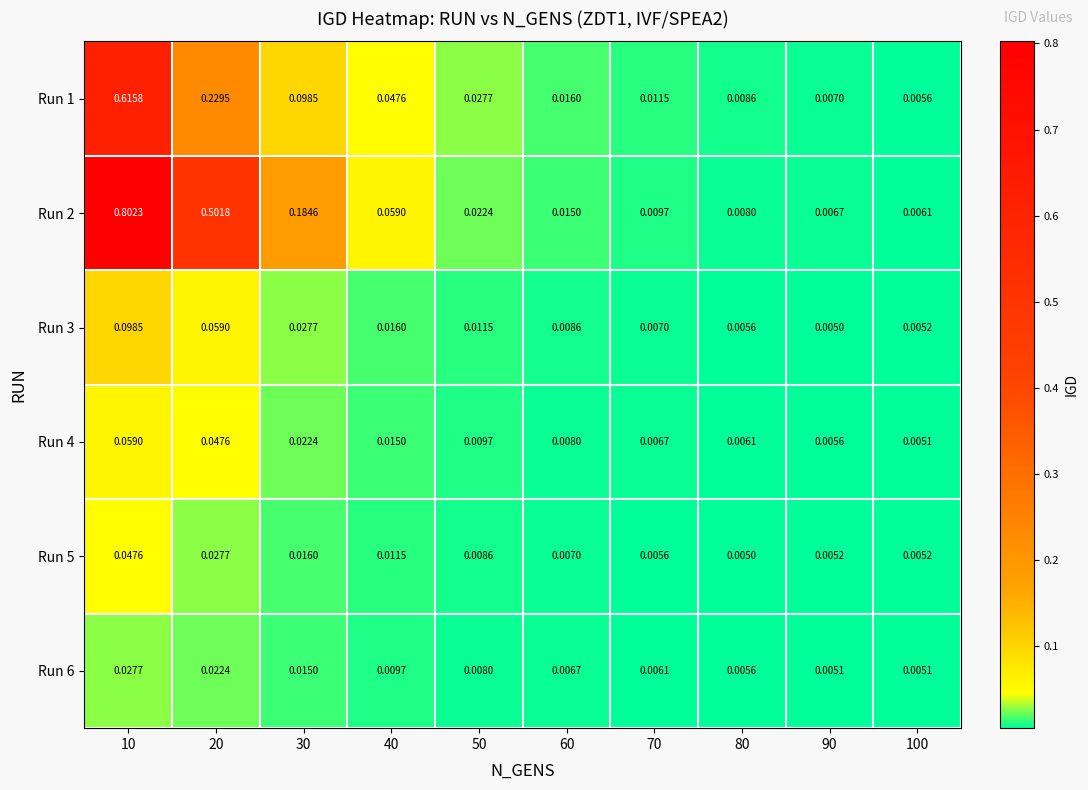

Is the value of Run 1 at 50 greater than the value of Run 6 at 40?

Yes